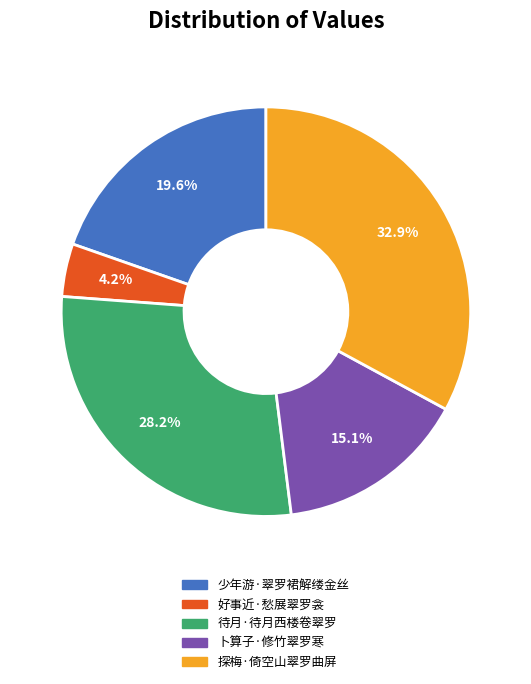

Do 少年游·翠罗裙解缕金丝 and 待月·待月西楼卷翠罗 together represent more than half of the pie?

No